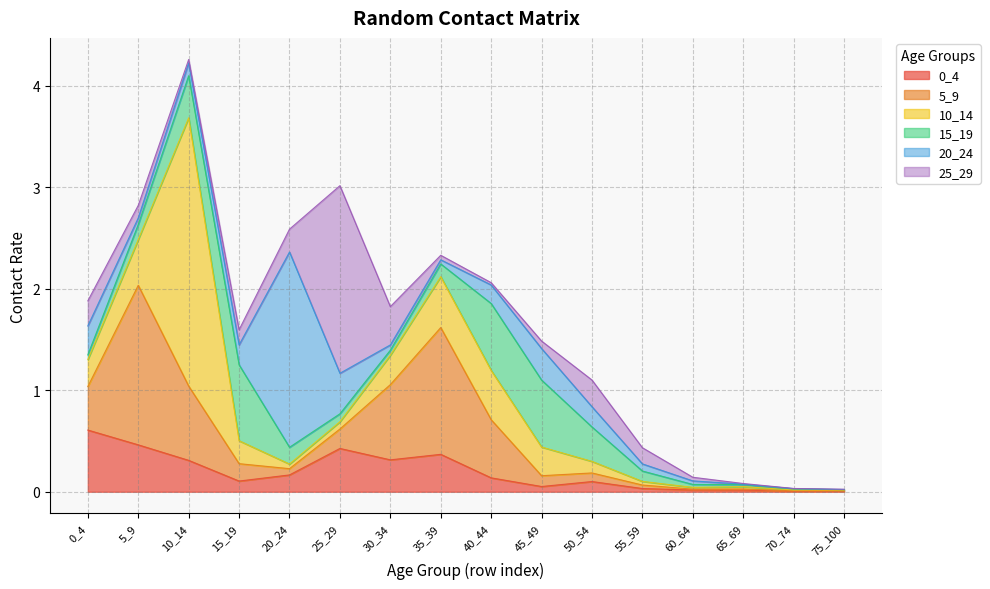

List the labels in order of 25_29 value, smallest first.

70_74, 75_100, 65_69, 40_44, 10_14, 60_64, 35_39, 45_49, 5_9, 15_19, 55_59, 20_24, 0_4, 50_54, 30_34, 25_29